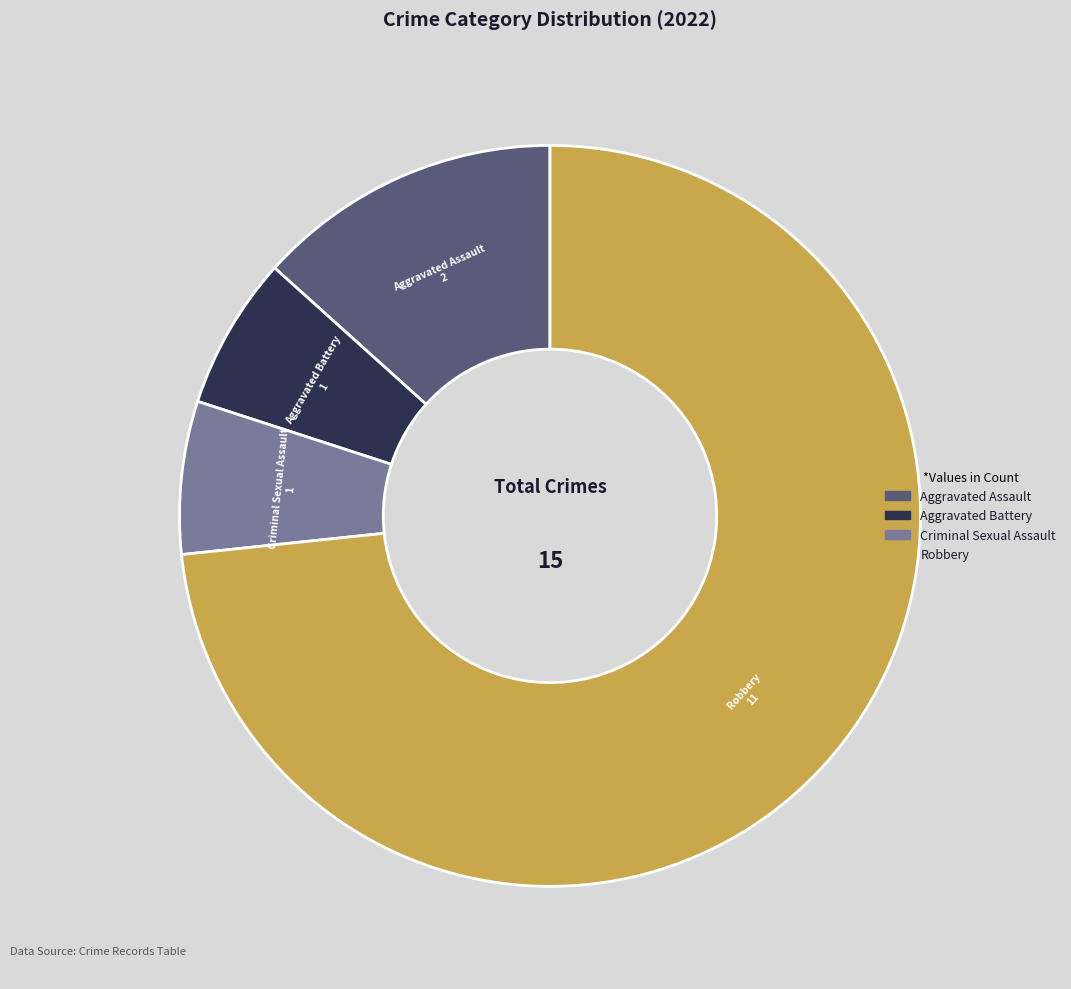

Do Robbery and Aggravated Assault together represent more than half of the pie?

Yes